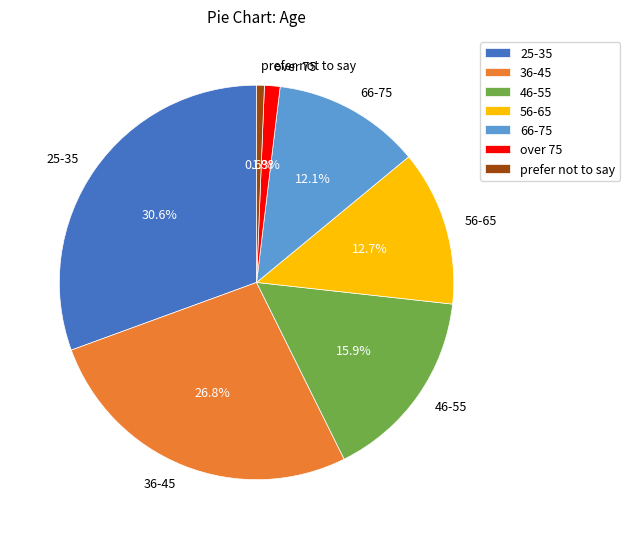

To the nearest percent, what portion does 46-55 represent?

16%